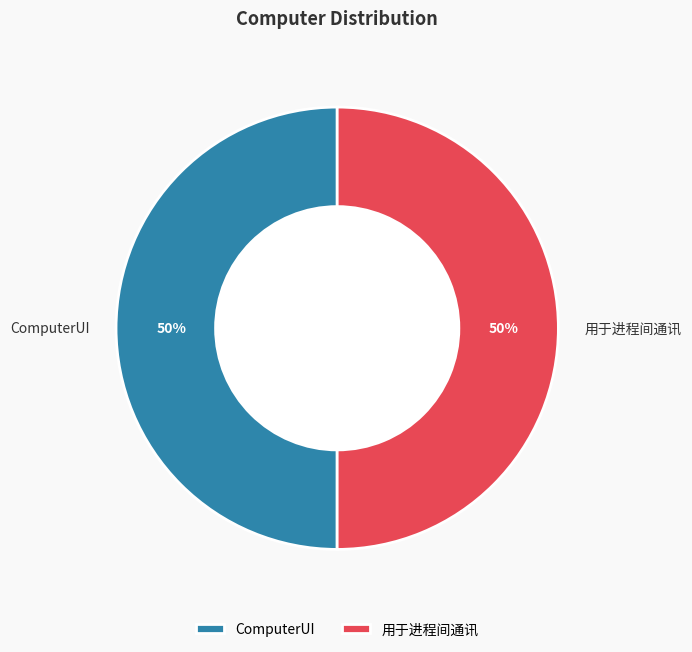

To the nearest percent, what is the combined percentage of ComputerUI and 用于进程间通讯?

100%